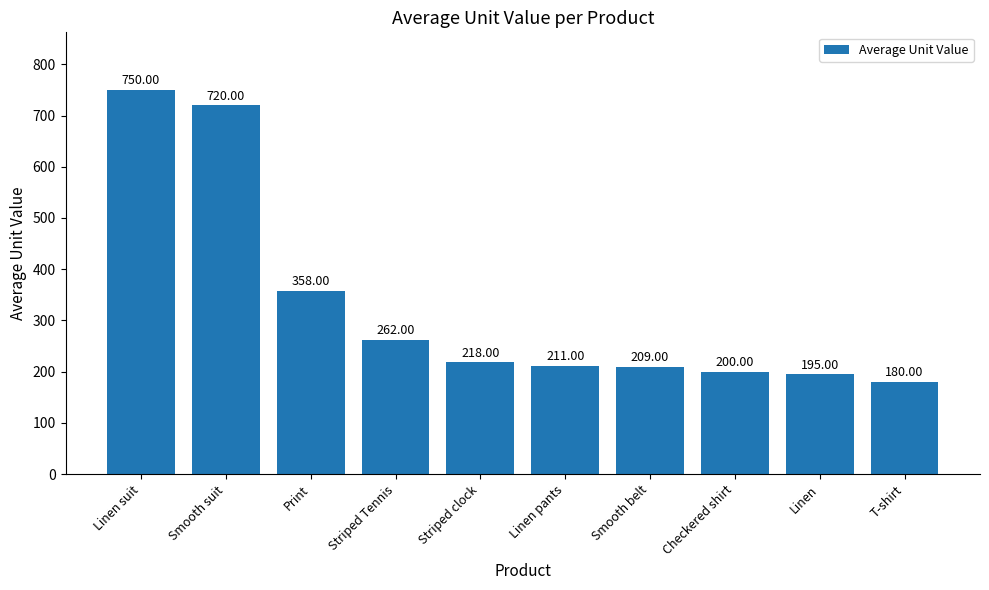

Is it true that the value at Linen suit is 750?

True